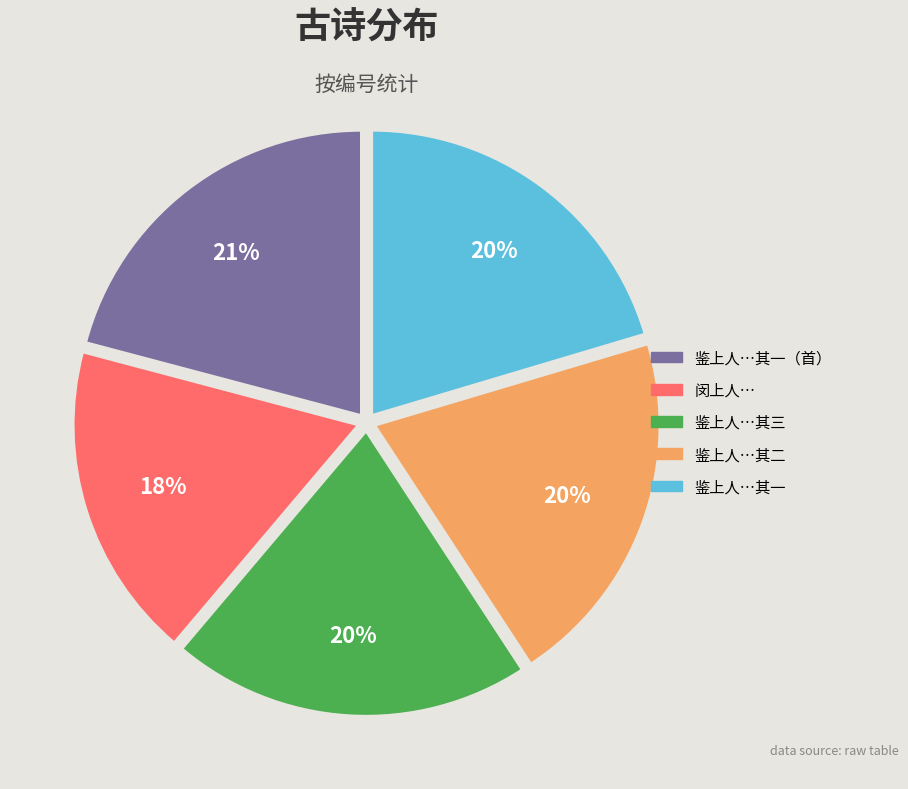

Is there a majority slice in this chart?

No